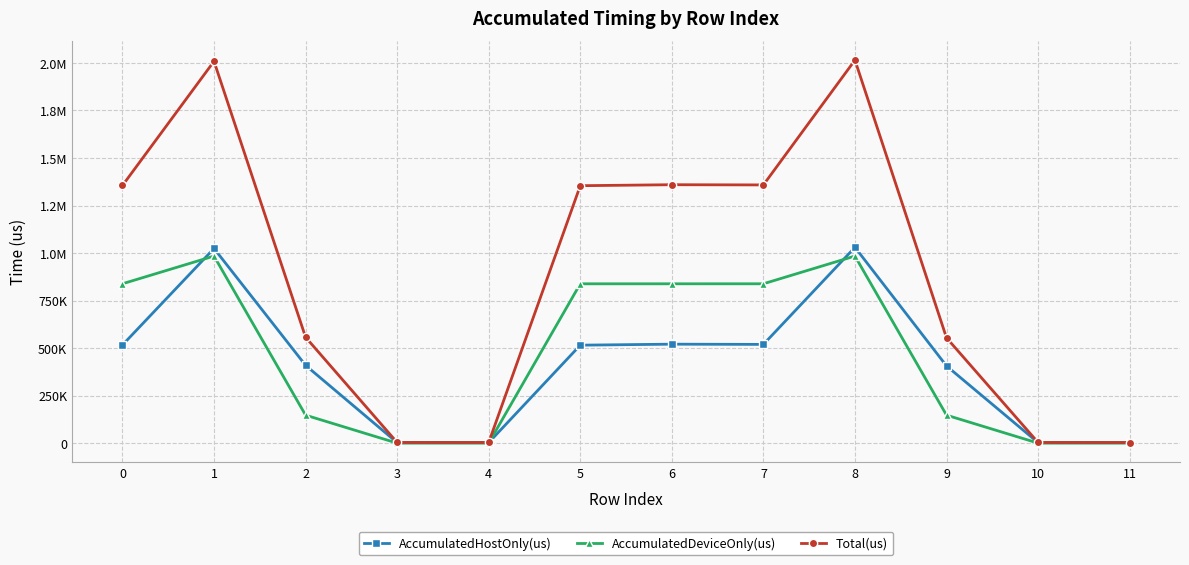

Which series has the largest total across all categories?

Total(us)